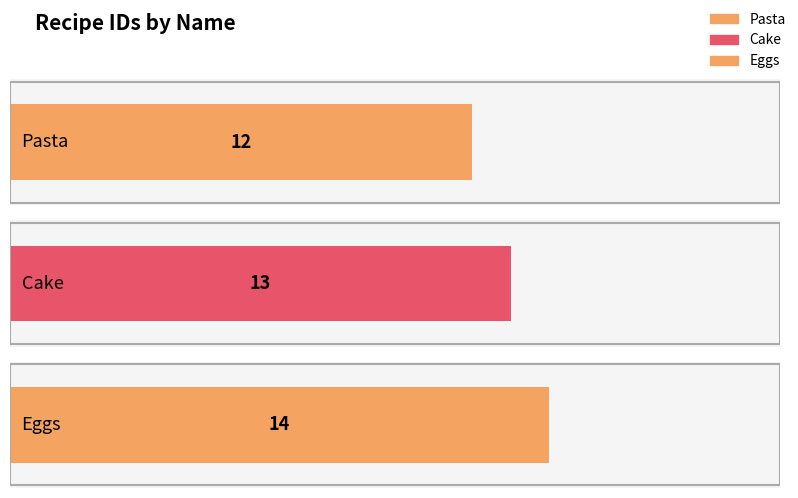

What is the sum of the values at Eggs and Pasta?

26